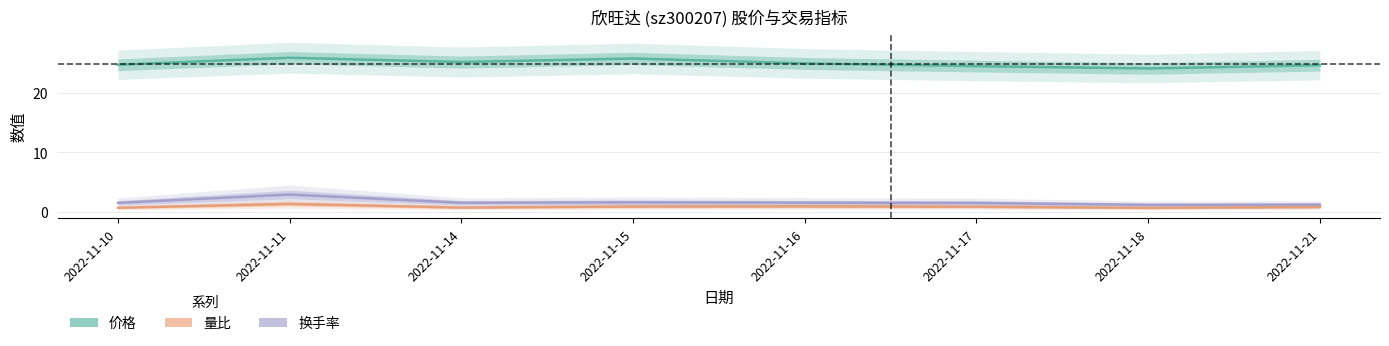

What is the difference between the maximum and minimum values in the 换手率 series?

1.7